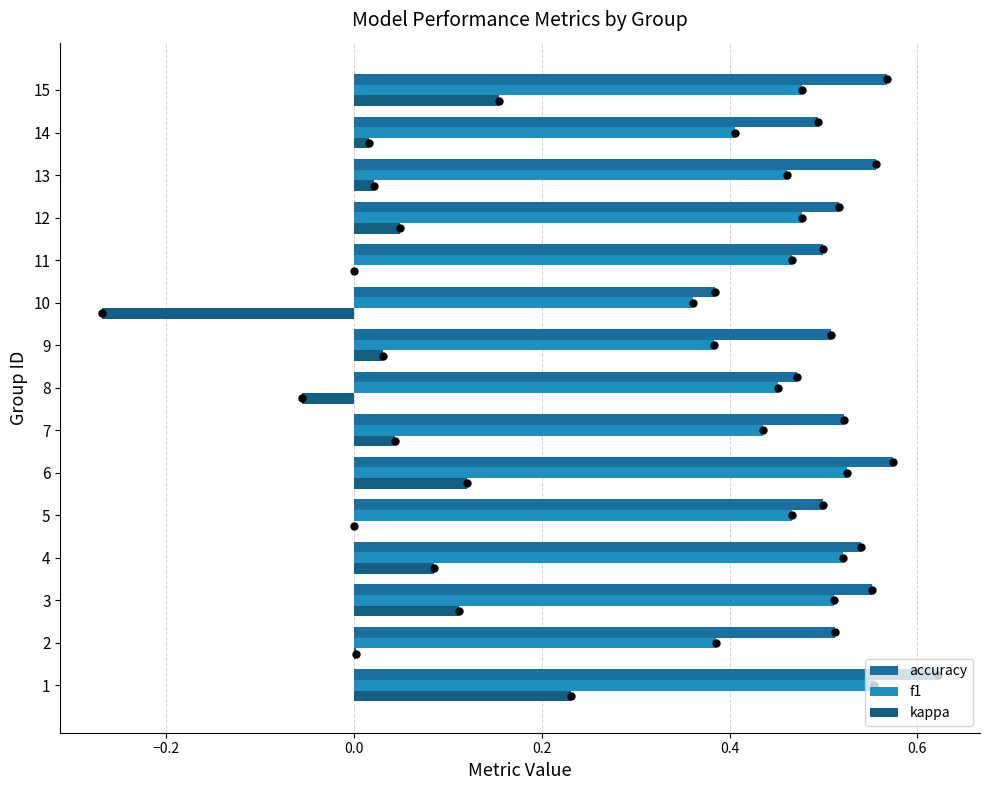

How many distinct data groups are displayed?

3